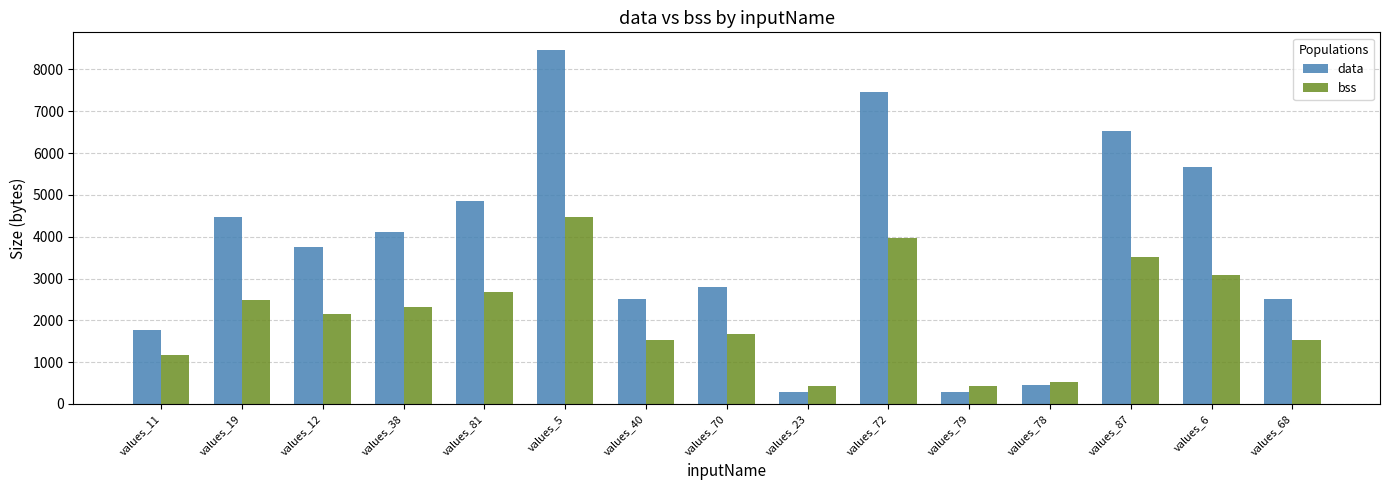

At how many categories does at least one series exceed 3389?

8